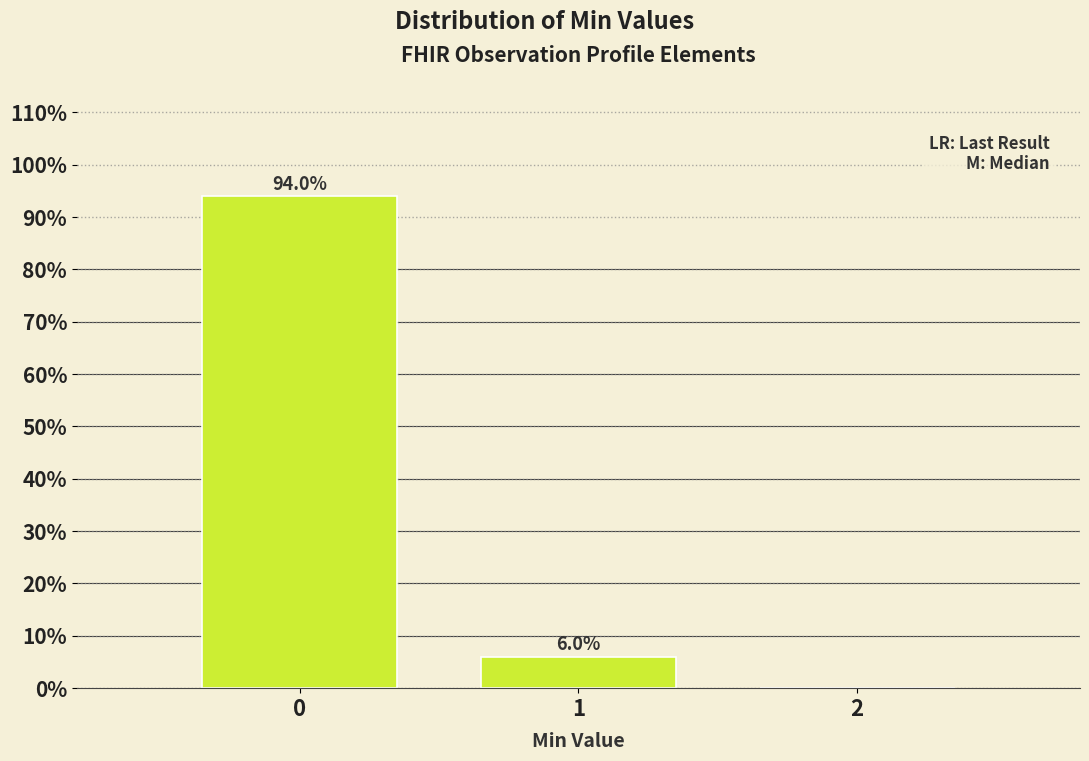

Which range on the x-axis has the tallest bar?

-0.5 to 0.5